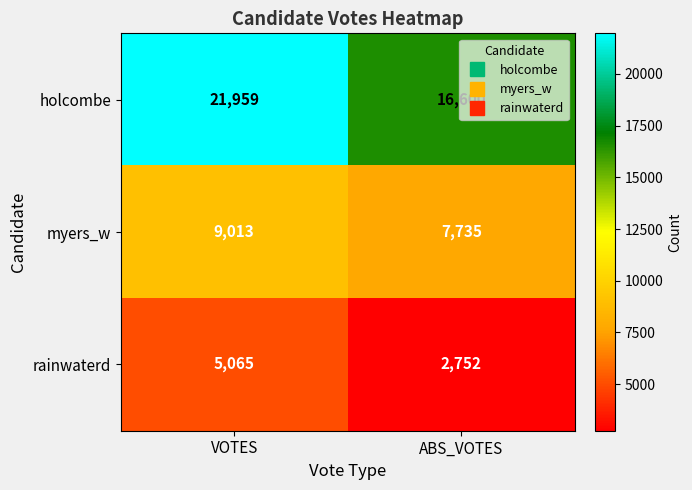

At how many categories does at least one series exceed 13444?

2